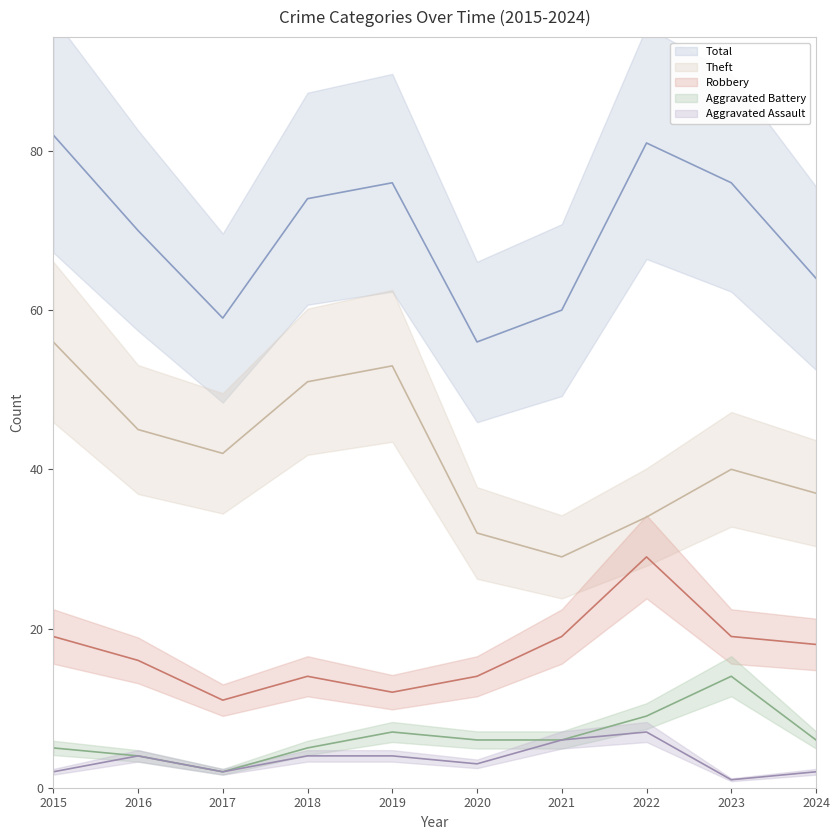

What is the average value of the Aggravated Battery series?

6